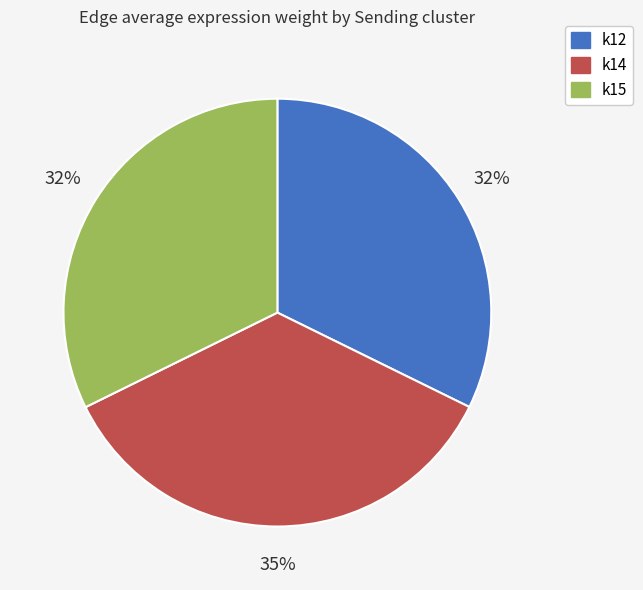

Which slice is the largest?

k14